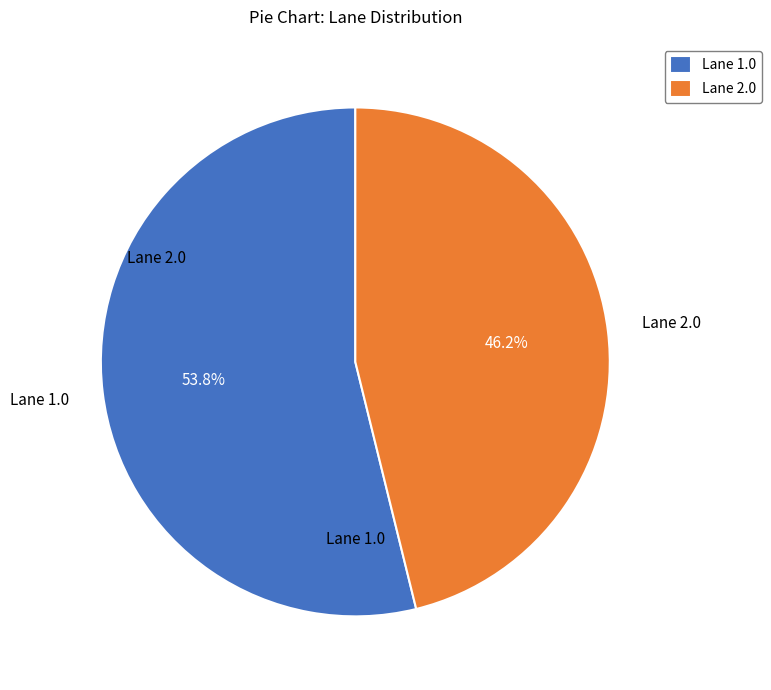

Rank the categories by value from lowest to highest.

Lane 2.0, Lane 1.0